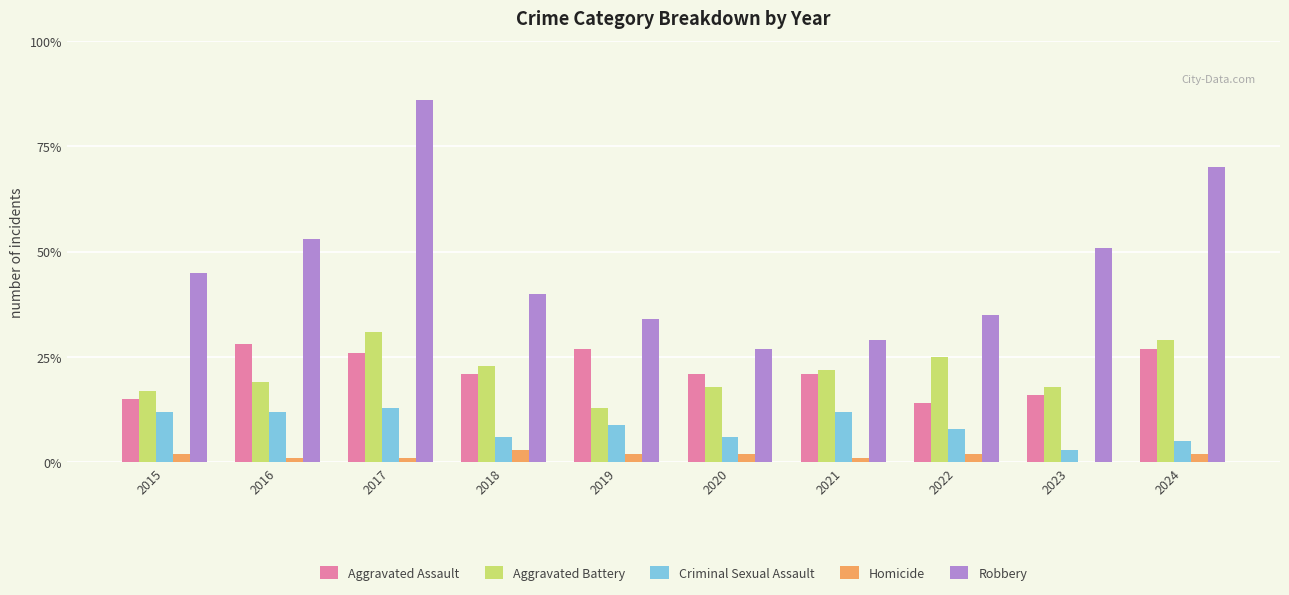

Reading right to left, what are all the values shown in this chart?

Aggravated Assault: 2024=27	2023=16	2022=14	2021=21	2020=21	2019=27	2018=21	2017=26	2016=28	2015=15
Aggravated Battery: 2024=29	2023=18	2022=25	2021=22	2020=18	2019=13	2018=23	2017=31	2016=19	2015=17
Criminal Sexual Assault: 2024=5	2023=3	2022=8	2021=12	2020=6	2019=9	2018=6	2017=13	2016=12	2015=12
Homicide: 2024=2	2023=0	2022=2	2021=1	2020=2	2019=2	2018=3	2017=1	2016=1	2015=2
Robbery: 2024=70	2023=51	2022=35	2021=29	2020=27	2019=34	2018=40	2017=86	2016=53	2015=45